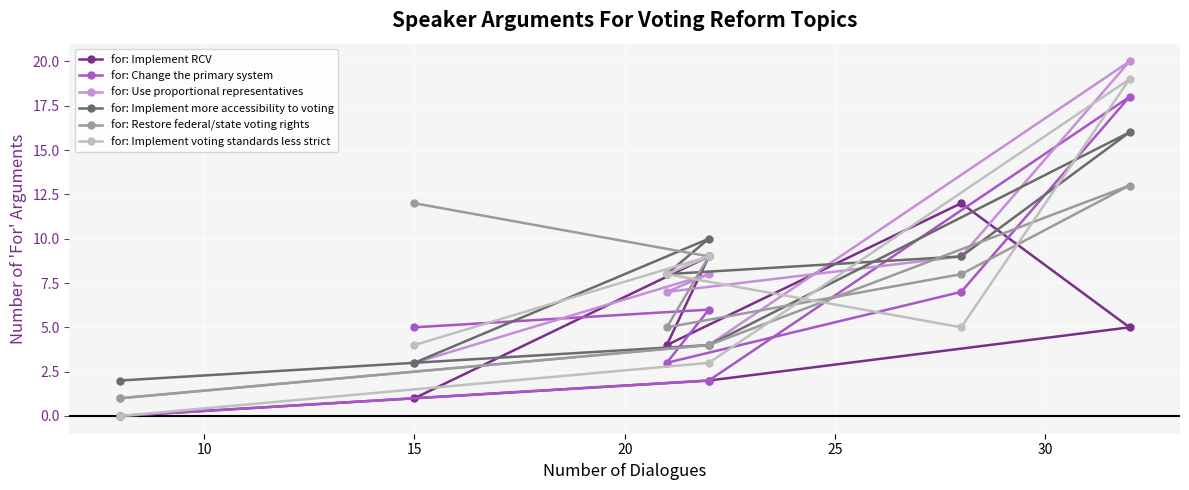

In for: Implement RCV, how many points are higher than both neighbors (excluding endpoints)?

2